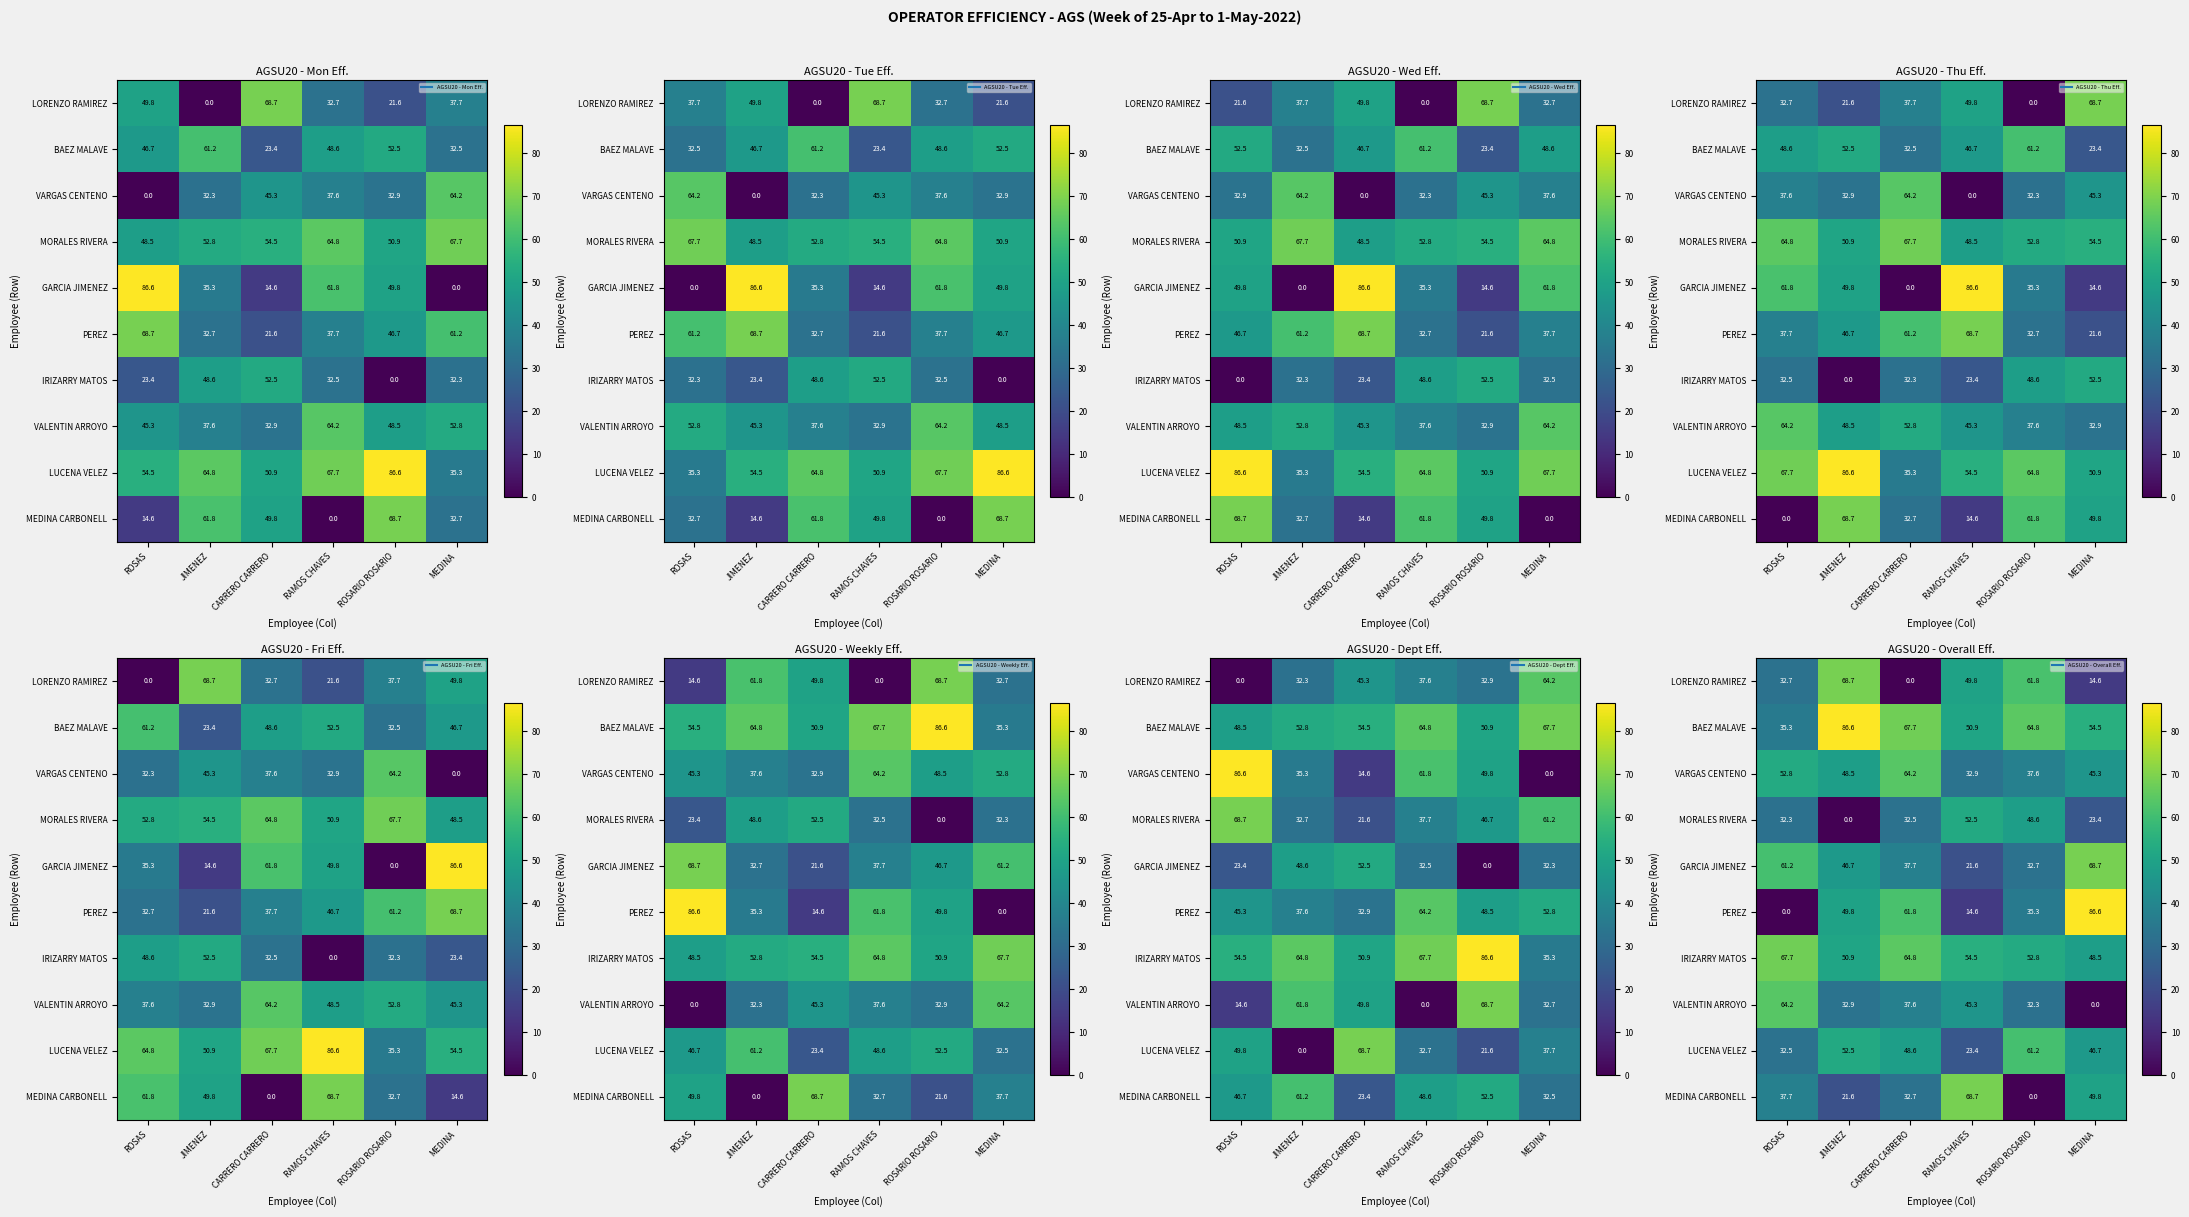

What is the sum of the LUCENA VELEZ values at CARRERO CARRERO and MEDINA?

95.3